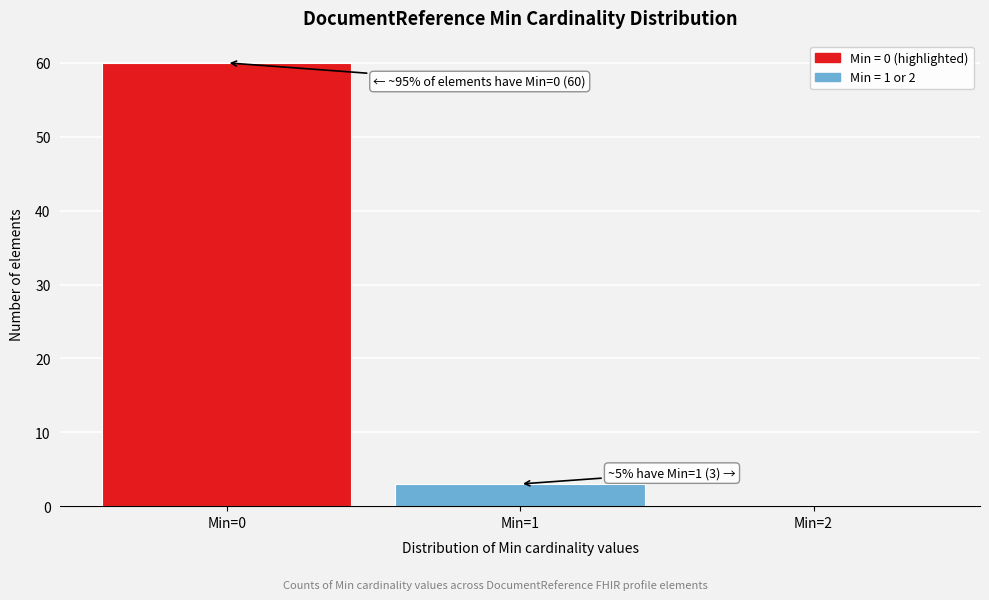

Over which range of the x-axis is the bar tallest?

-0.5 to 0.5